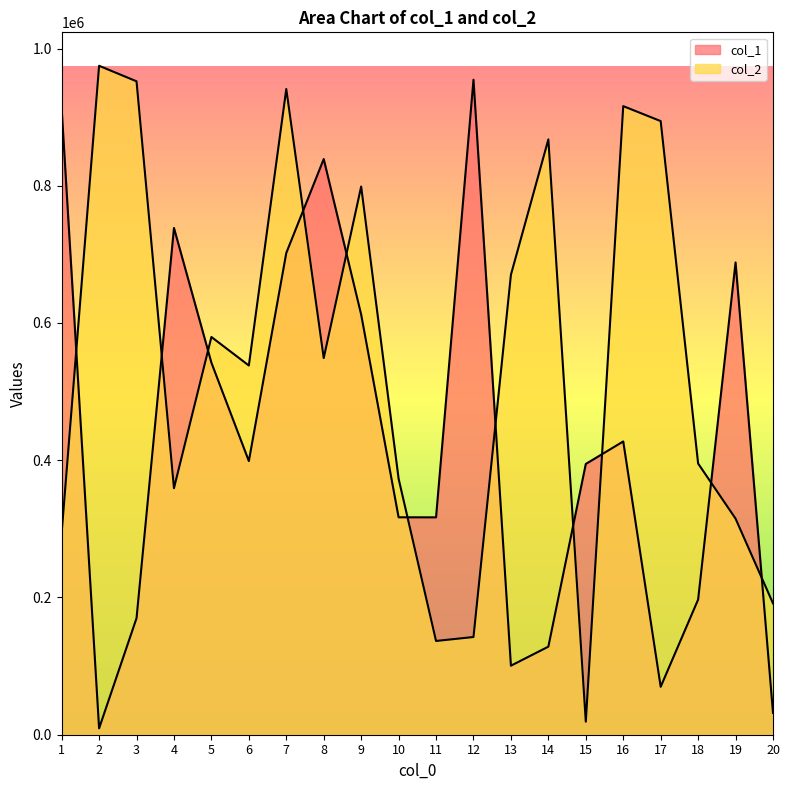

Reading left to right, extract all data points from this chart.

col_1: 1=912226	2=9280	3=169836	4=738489	5=542121	6=398792	7=702076	8=838903	9=612262	10=316844	11=316790	12=954508	13=100603	14=128352	15=394593	16=427361	17=69858	18=196969	19=688240	20=31890
col_2: 1=293969	2=974839	3=952216	4=359284	5=579607	6=538058	7=940950	8=548883	9=798860	10=373087	11=136640	12=142376	13=670317	14=867554	15=18981	16=916043	17=894219	18=395218	19=314937	20=191443